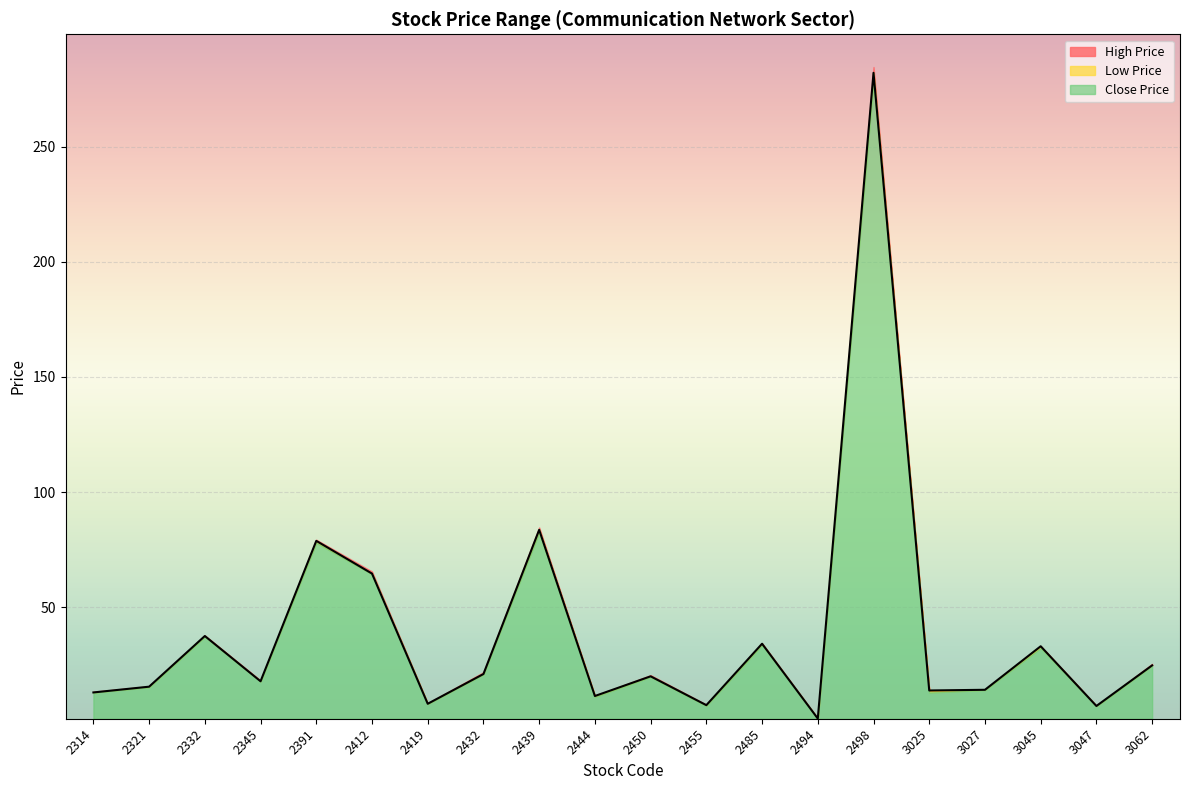

Is the value of Low Price at 2455 greater than the value of High Price at 3027?

No